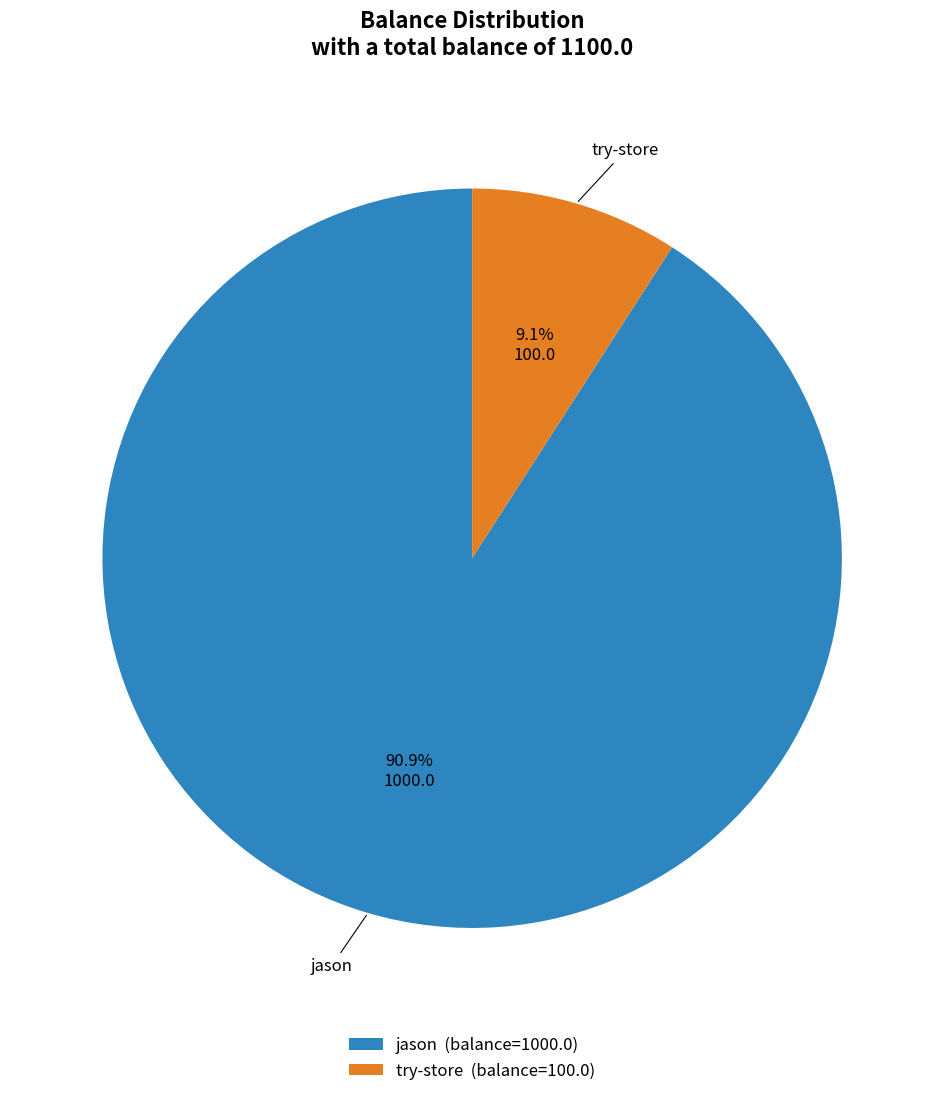

Approximately how many times larger is the value at try-store compared to jason?

0.1